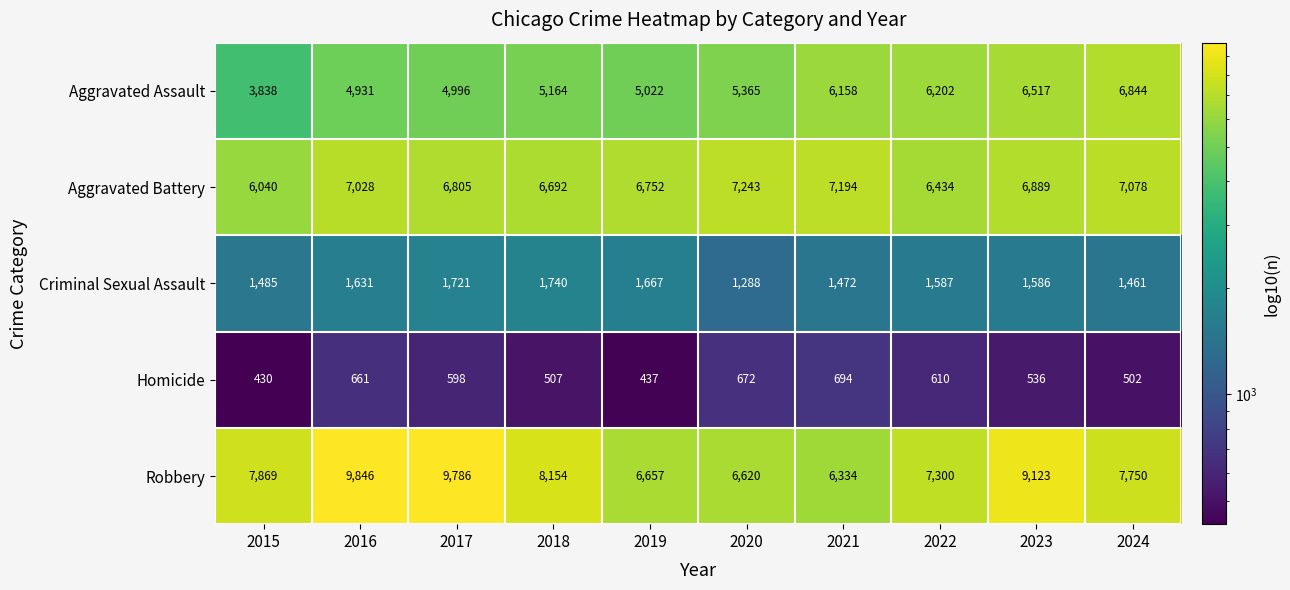

What is the average value of the Criminal Sexual Assault series?

1564